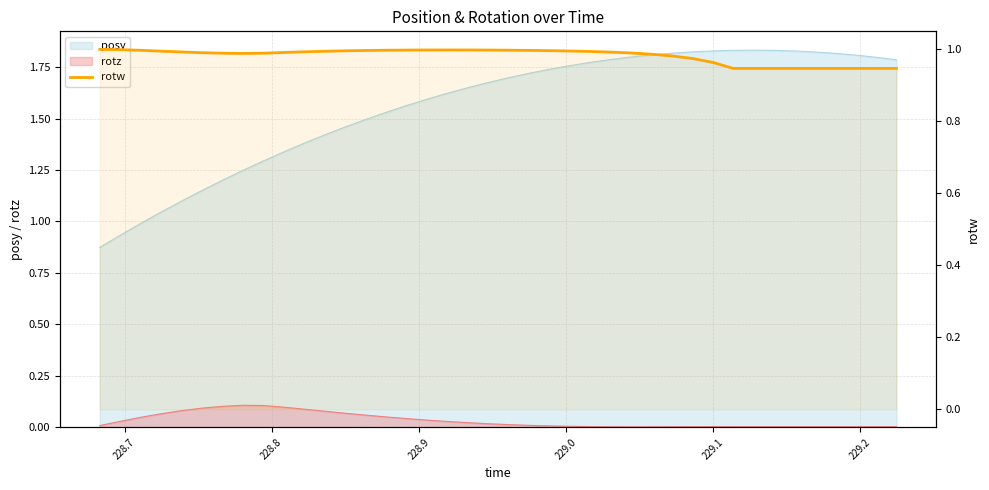

What is the sum of all values?

39.3